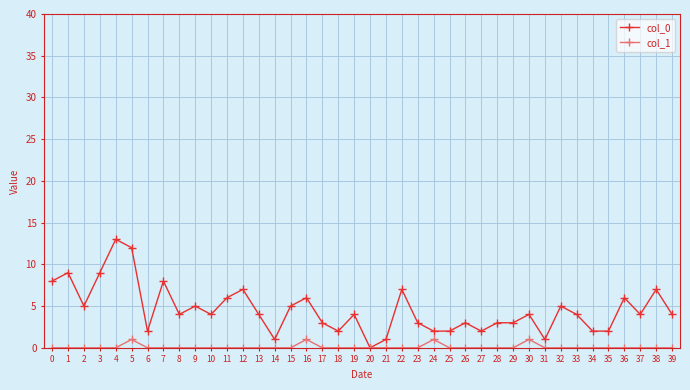

Reading left to right, what are all the values shown in this chart?

col_0: 8	9	5	9	13	12	2	8	4	5	4	6	7	4	1	5	6	3	2	4	0	1	7	3	2	2	3	2	3	3	4	1	5	4	2	2	6	4	7	4
col_1: 0	0	0	0	0	1	0	0	0	0	0	0	0	0	0	0	1	0	0	0	0	0	0	0	1	0	0	0	0	0	1	0	0	0	0	0	0	0	0	0